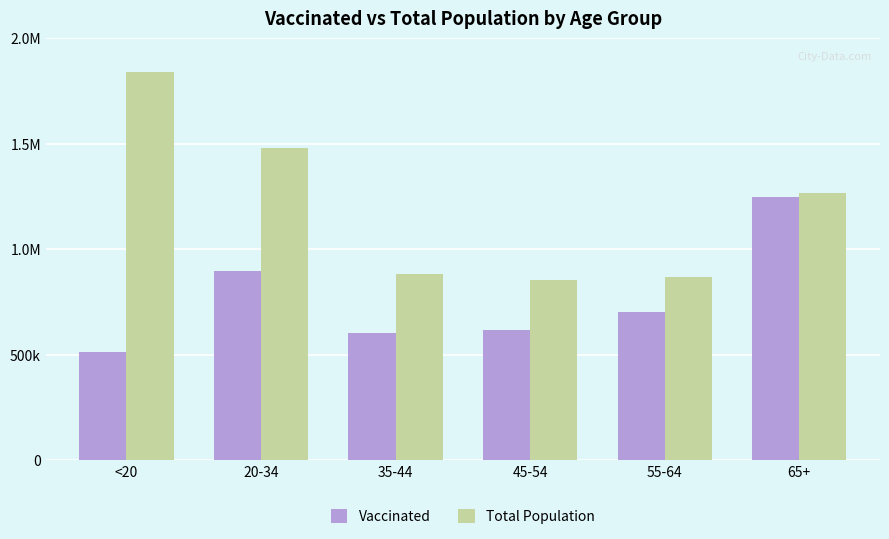

What are all the series names shown in the legend?

Vaccinated, Total Population